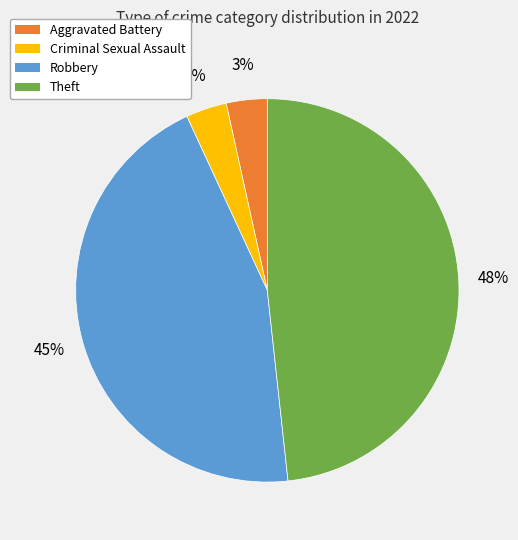

Is there any slice that represents more than half of the pie?

No